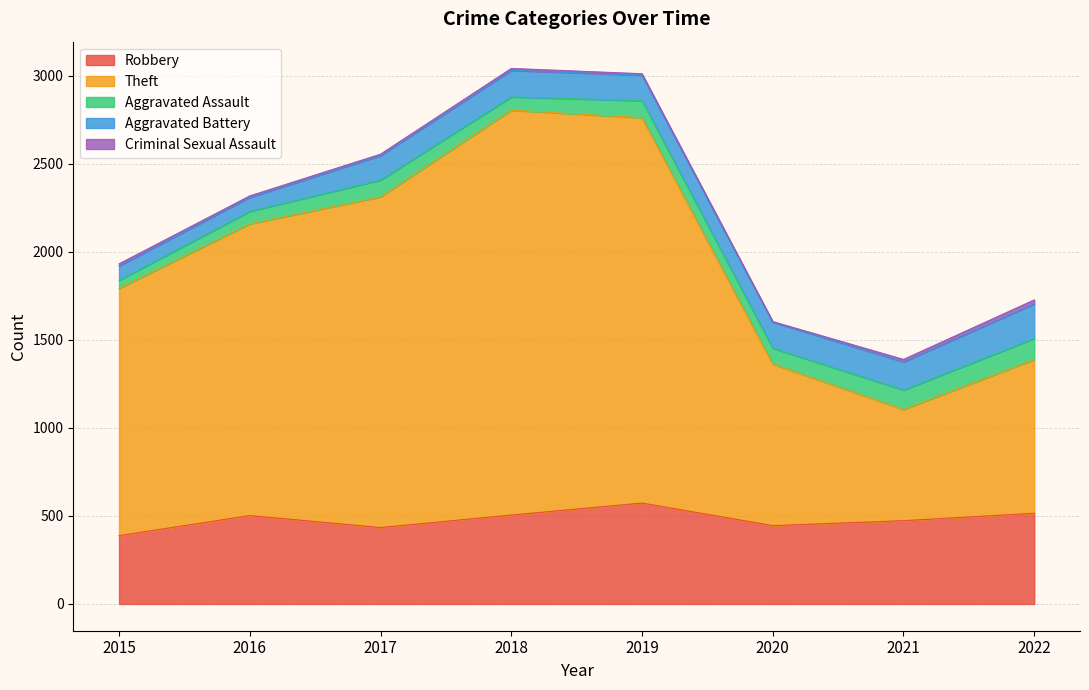

Which series has the largest total across all categories?

Theft